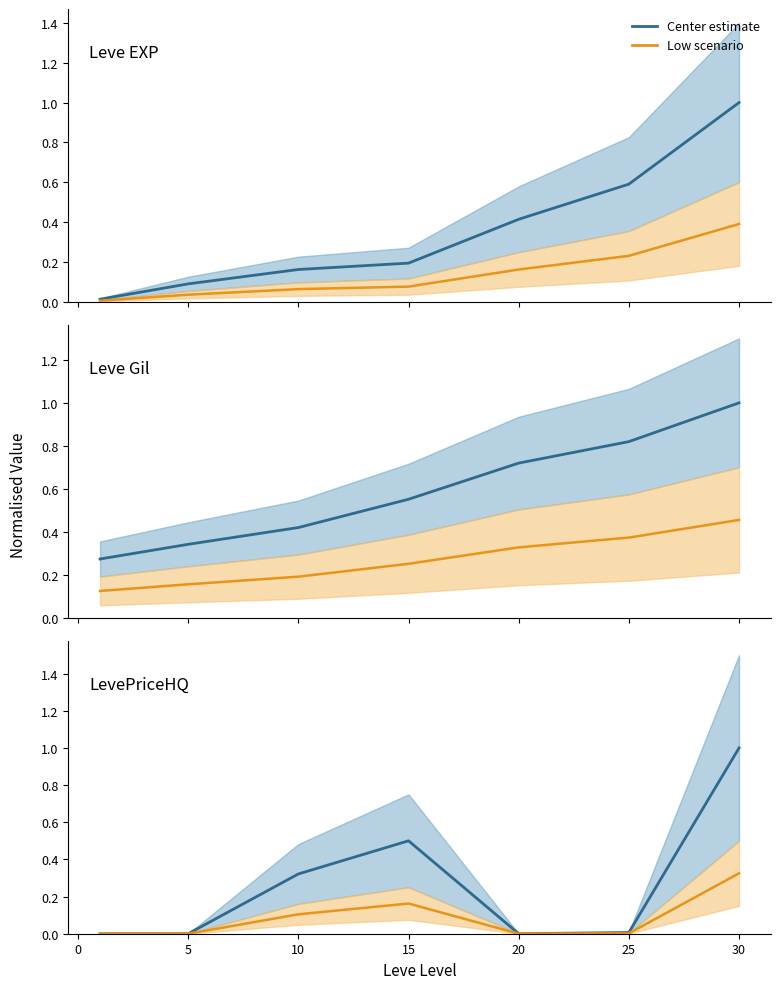

What is the sum of all Center estimate values?

1.8